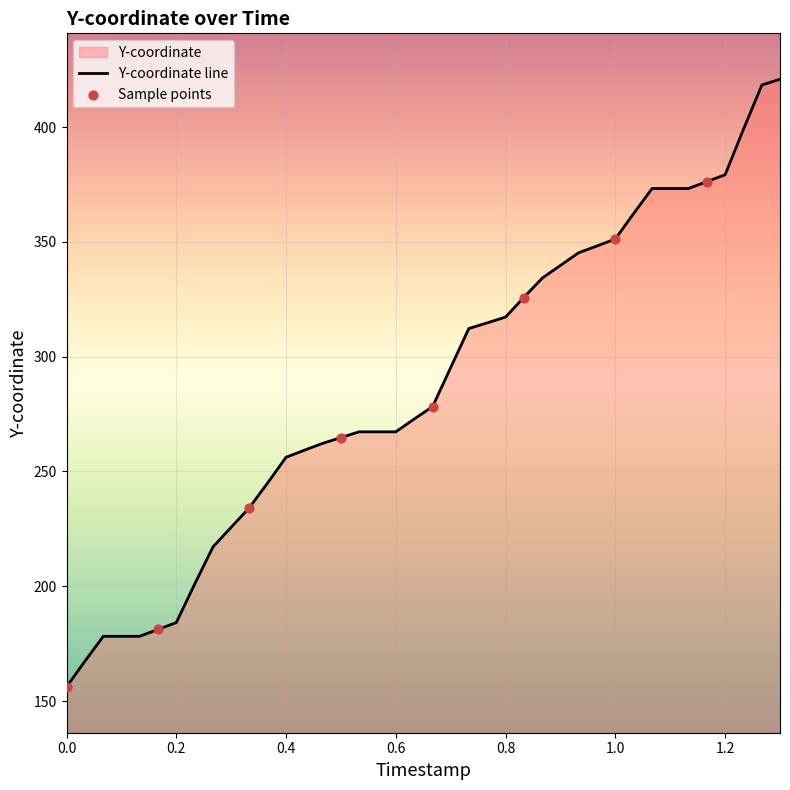

What is the change in value from 0.4 to 1.2?

+123.1